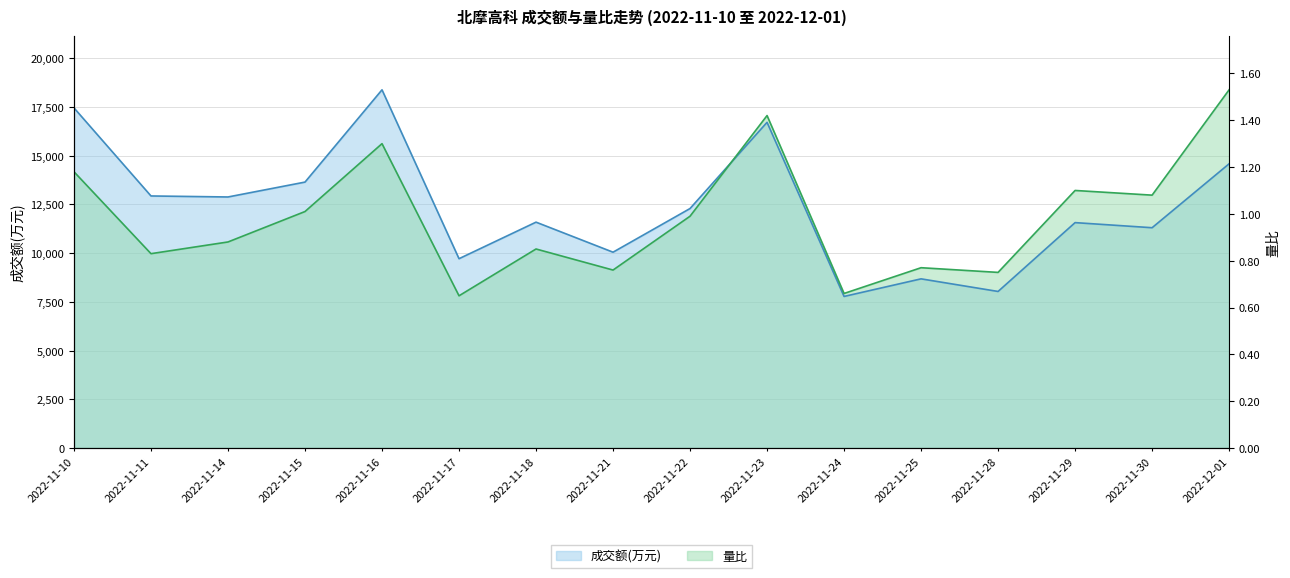

Does the chart have visible grid lines?

Yes